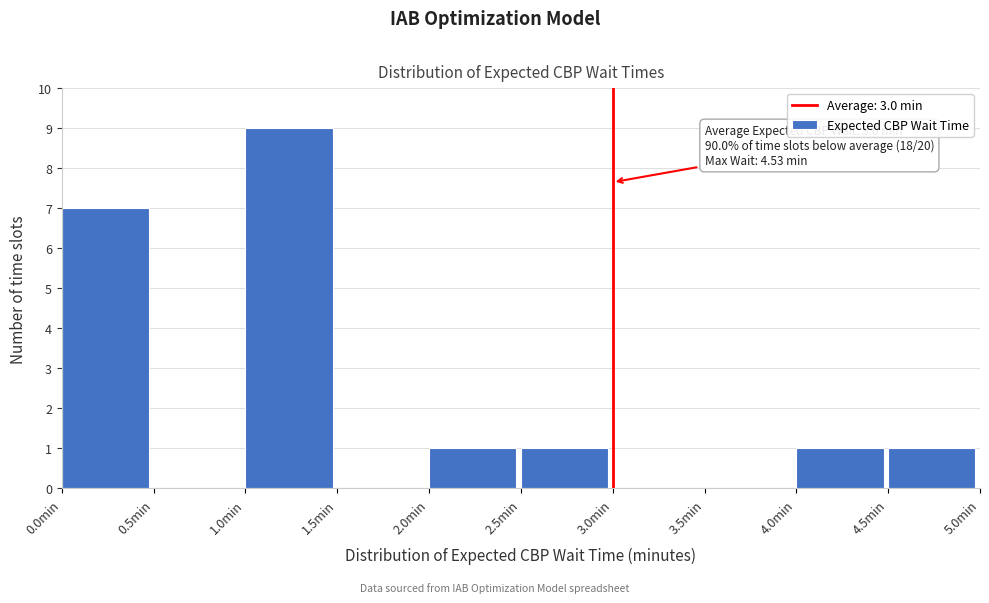

Which range on the x-axis has the tallest bar?

1.0 to 1.5